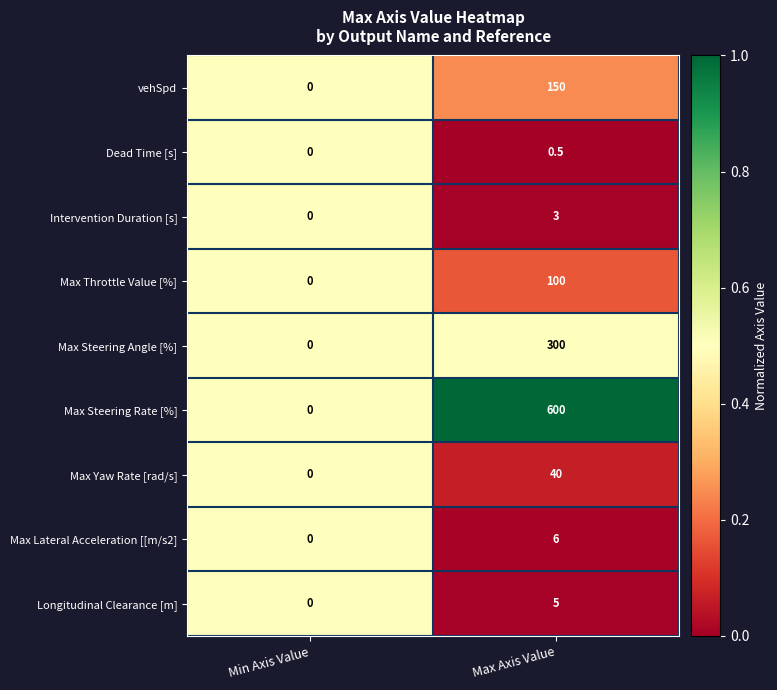

What is the average value of the Max Steering Rate [%] series?

300.0